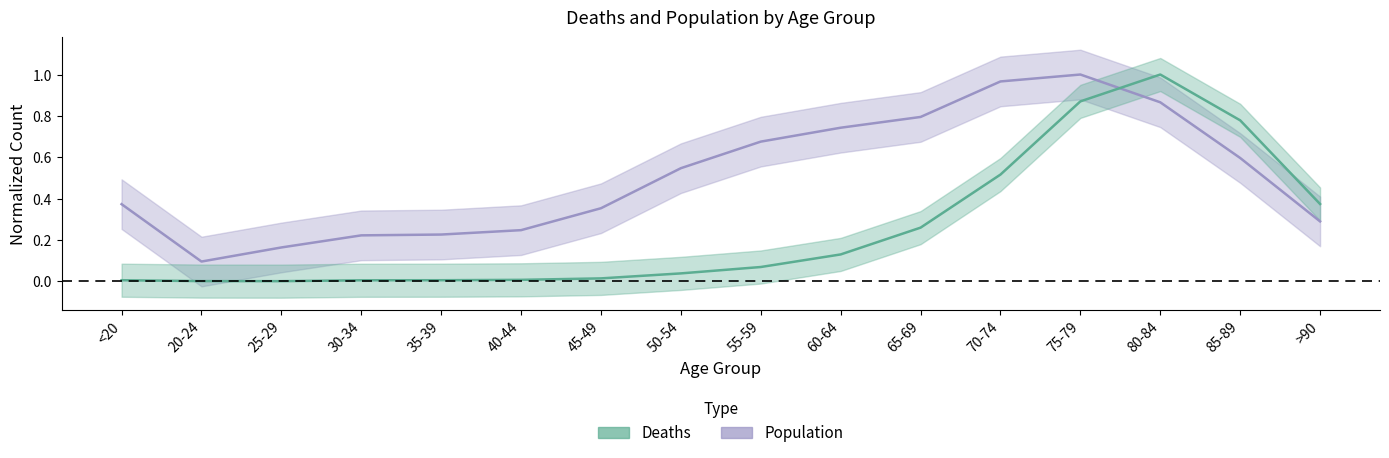

Where is Population nearest to the value 0?

20-24